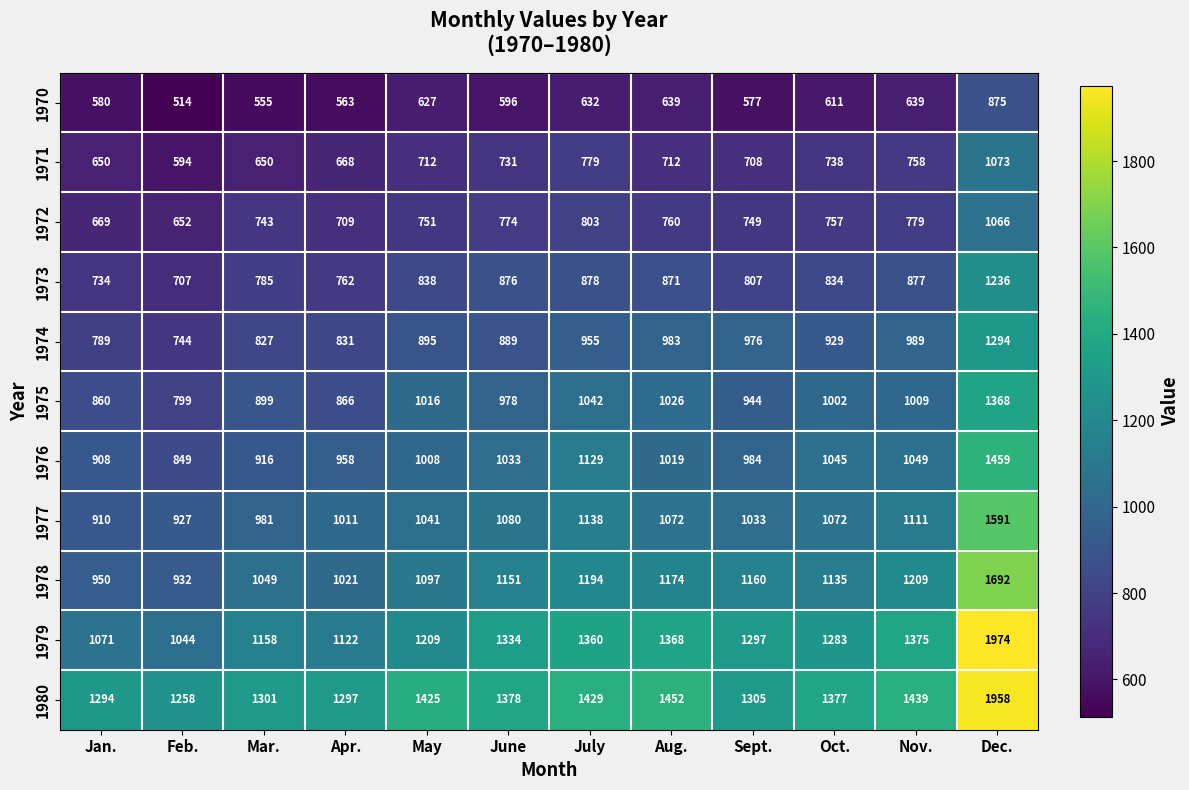

What is the highest value of the 1970 series?

875